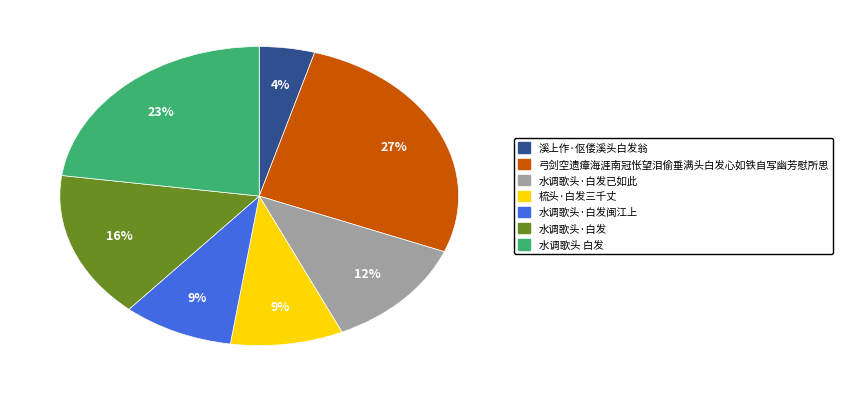

How many slices are in this pie chart?

7